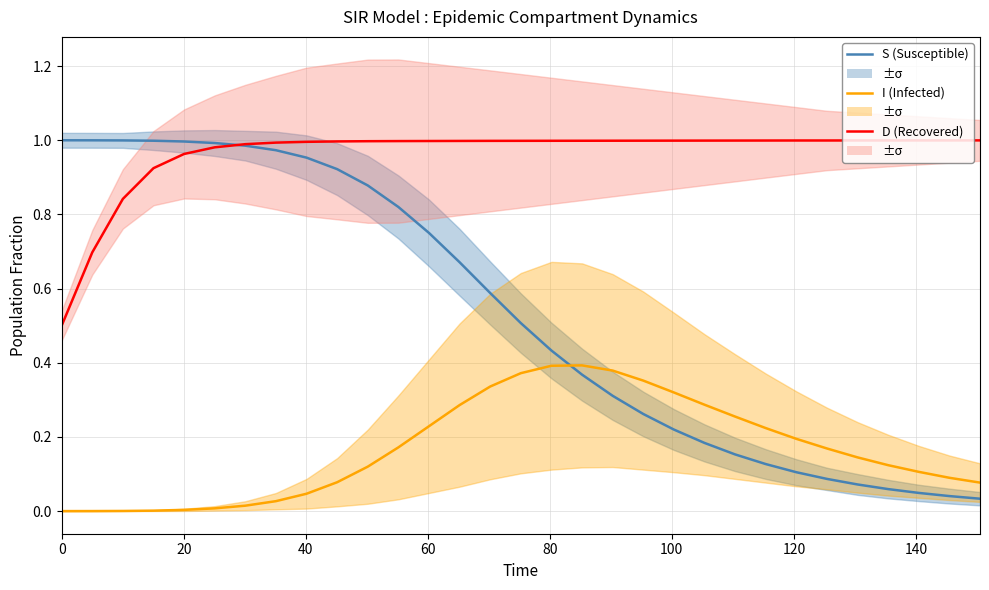

Which series has the largest range (max minus min)?

S (Susceptible)